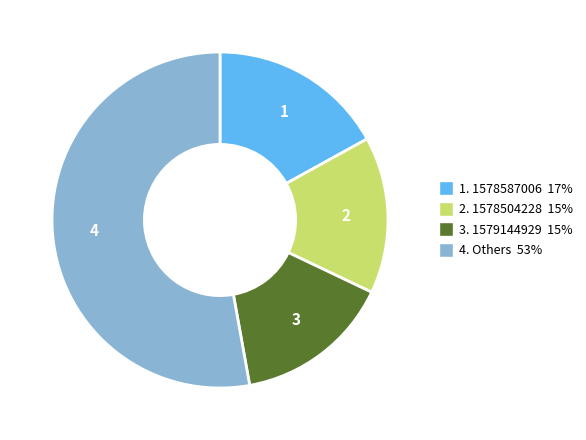

Does any single category account for the majority?

Yes